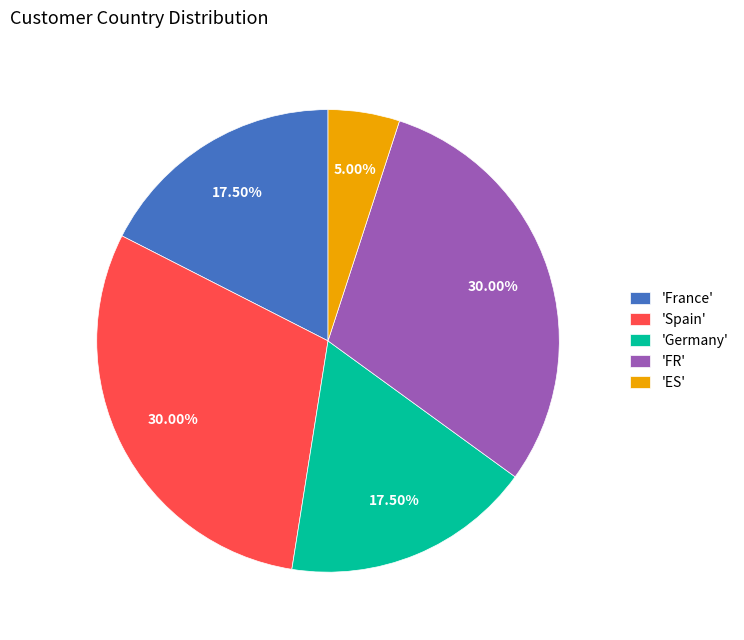

Which has a higher value, 'Spain' or 'France'?

'Spain'